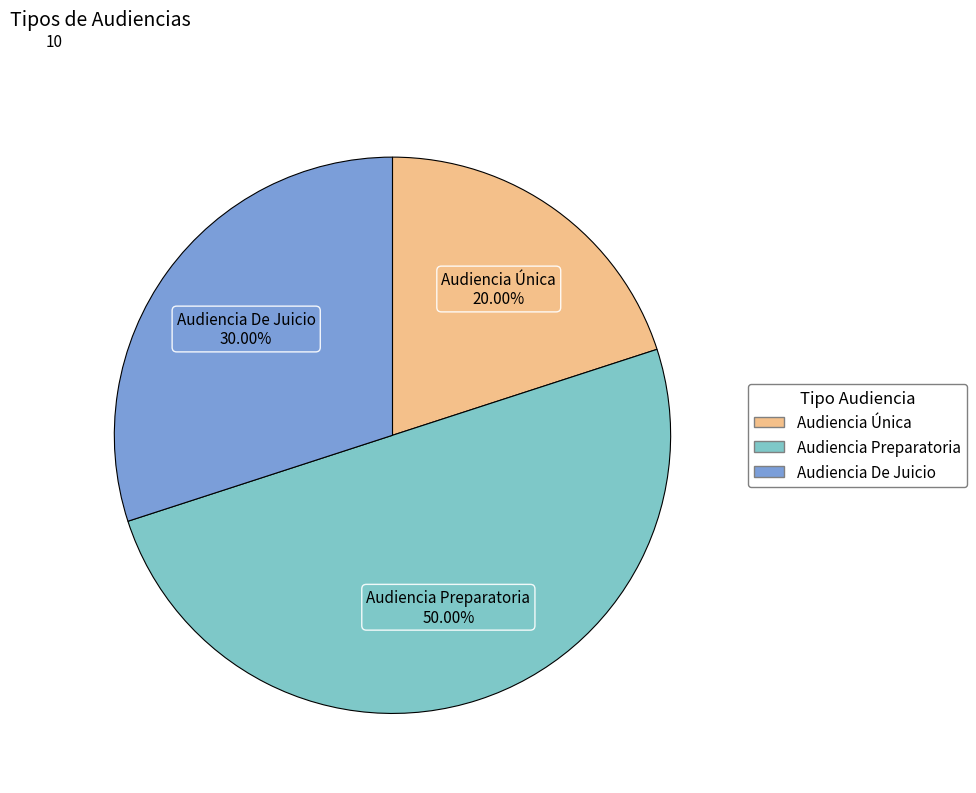

Do Audiencia Preparatoria and Audiencia Única together represent more than half of the pie?

Yes